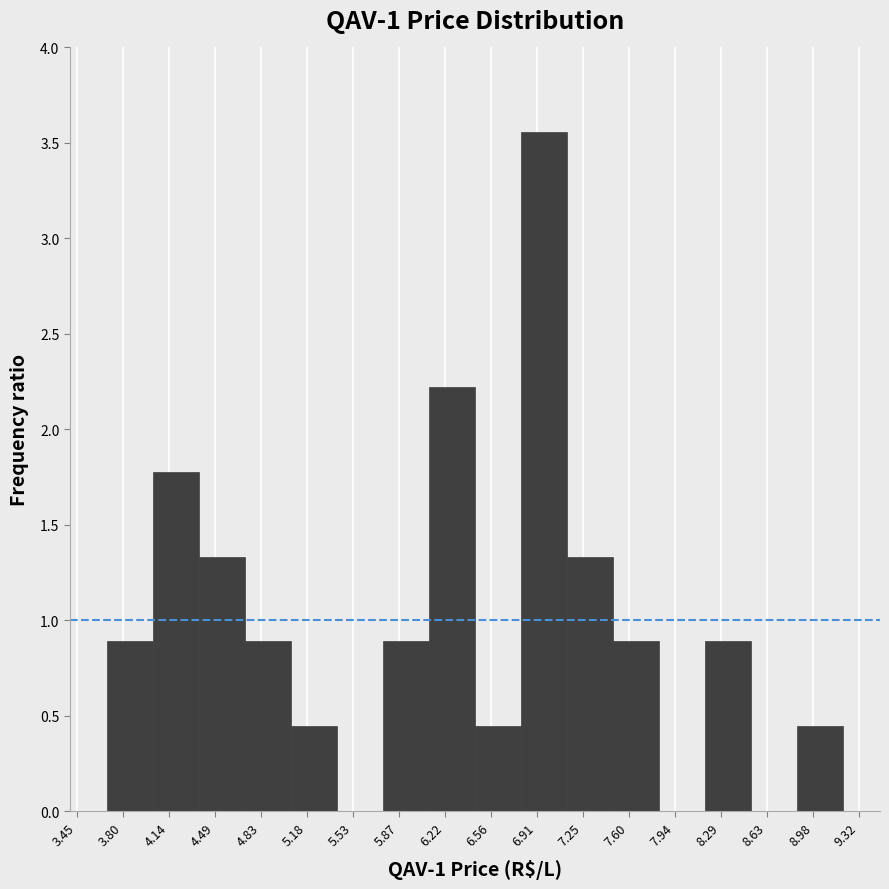

Reading left to right, list every bar in this chart as the range it spans on the x-axis followed by its height. Neither the bar edges nor the heights are printed on the chart, so give them approximately, as read against the axes.

3.70 to 4.00: 0.90
4.00 to 4.35: 1.80
4.35 to 4.70: 1.35
4.70 to 5.05: 0.90
5.05 to 5.40: 0.45
5.40 to 5.75: 0
5.75 to 6.10: 0.90
6.10 to 6.45: 2.20
6.45 to 6.80: 0.45
6.80 to 7.15: 3.55
7.15 to 7.50: 1.35
7.50 to 7.80: 0.90
7.80 to 8.15: 0
8.15 to 8.50: 0.90
8.50 to 8.85: 0
8.85 to 9.20: 0.45